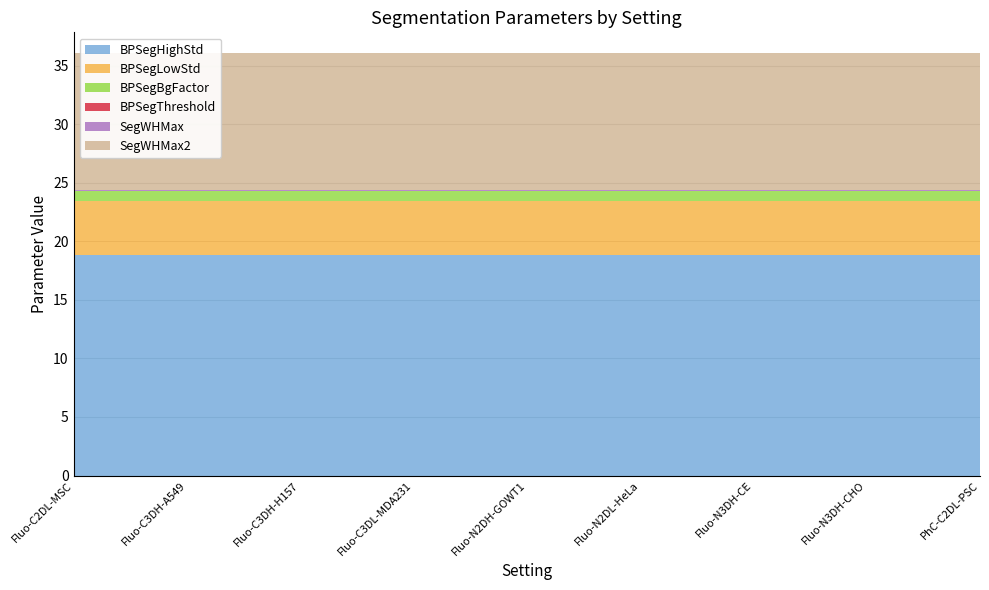

Reading left to right, list all the values displayed in this chart.

BPSegHighStd: Fluo-C2DL-MSC=18.8	Fluo-C3DH-A549=18.8	Fluo-C3DH-H157=18.8	Fluo-C3DL-MDA231=18.8	Fluo-N2DH-GOWT1=18.8	Fluo-N2DL-HeLa=18.8	Fluo-N3DH-CE=18.8	Fluo-N3DH-CHO=18.8	PhC-C2DL-PSC=18.8
BPSegLowStd: Fluo-C2DL-MSC=4.6	Fluo-C3DH-A549=4.6	Fluo-C3DH-H157=4.6	Fluo-C3DL-MDA231=4.6	Fluo-N2DH-GOWT1=4.6	Fluo-N2DL-HeLa=4.6	Fluo-N3DH-CE=4.6	Fluo-N3DH-CHO=4.6	PhC-C2DL-PSC=4.6
BPSegBgFactor: Fluo-C2DL-MSC=0.9	Fluo-C3DH-A549=0.9	Fluo-C3DH-H157=0.9	Fluo-C3DL-MDA231=0.9	Fluo-N2DH-GOWT1=0.9	Fluo-N2DL-HeLa=0.9	Fluo-N3DH-CE=0.9	Fluo-N3DH-CHO=0.9	PhC-C2DL-PSC=0.9
BPSegThreshold: Fluo-C2DL-MSC=0.0	Fluo-C3DH-A549=0.0	Fluo-C3DH-H157=0.0	Fluo-C3DL-MDA231=0.0	Fluo-N2DH-GOWT1=0.0	Fluo-N2DL-HeLa=0.0	Fluo-N3DH-CE=0.0	Fluo-N3DH-CHO=0.0	PhC-C2DL-PSC=0.0
SegWHMax: Fluo-C2DL-MSC=0.1	Fluo-C3DH-A549=0.1	Fluo-C3DH-H157=0.1	Fluo-C3DL-MDA231=0.1	Fluo-N2DH-GOWT1=0.1	Fluo-N2DL-HeLa=0.1	Fluo-N3DH-CE=0.1	Fluo-N3DH-CHO=0.1	PhC-C2DL-PSC=0.1
SegWHMax2: Fluo-C2DL-MSC=11.6	Fluo-C3DH-A549=11.6	Fluo-C3DH-H157=11.6	Fluo-C3DL-MDA231=11.6	Fluo-N2DH-GOWT1=11.6	Fluo-N2DL-HeLa=11.6	Fluo-N3DH-CE=11.6	Fluo-N3DH-CHO=11.6	PhC-C2DL-PSC=11.6